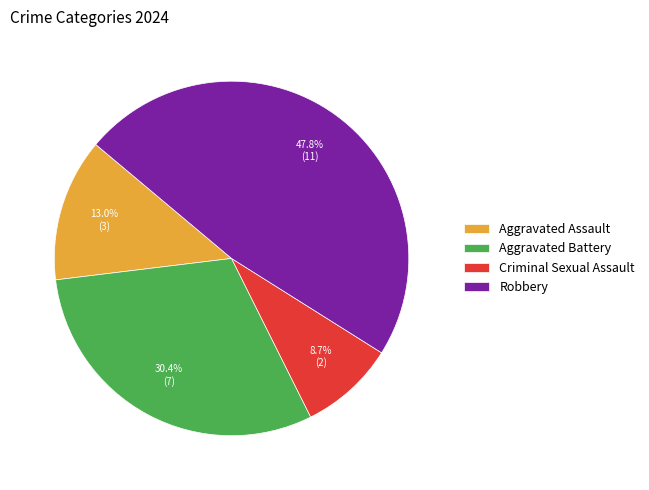

What is the total percentage of Robbery and Aggravated Battery?

78.3%